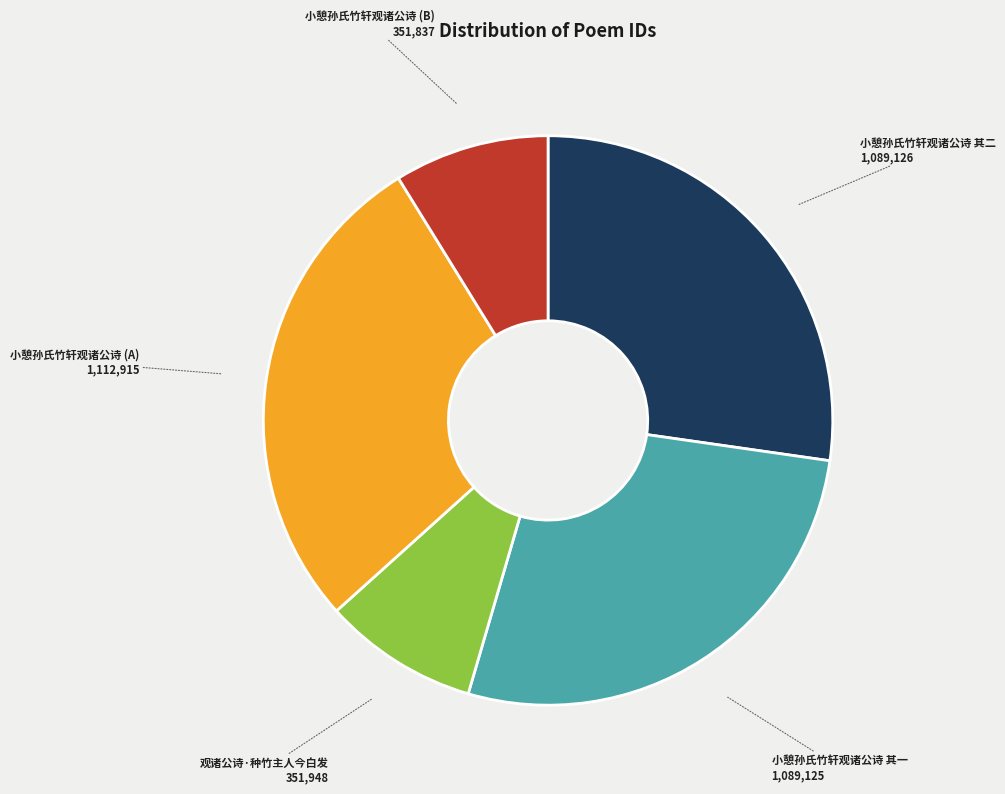

Does 小憩孙氏竹轩观诸公诗 其一 account for over 50% of the chart?

No